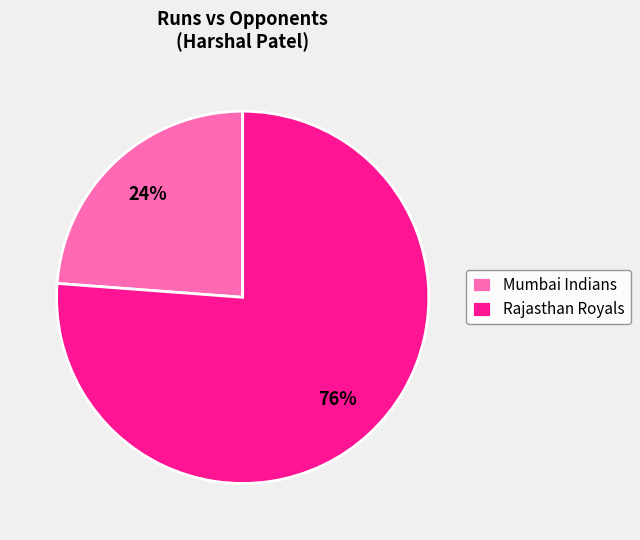

Between Rajasthan Royals and Mumbai Indians, which is larger?

Rajasthan Royals